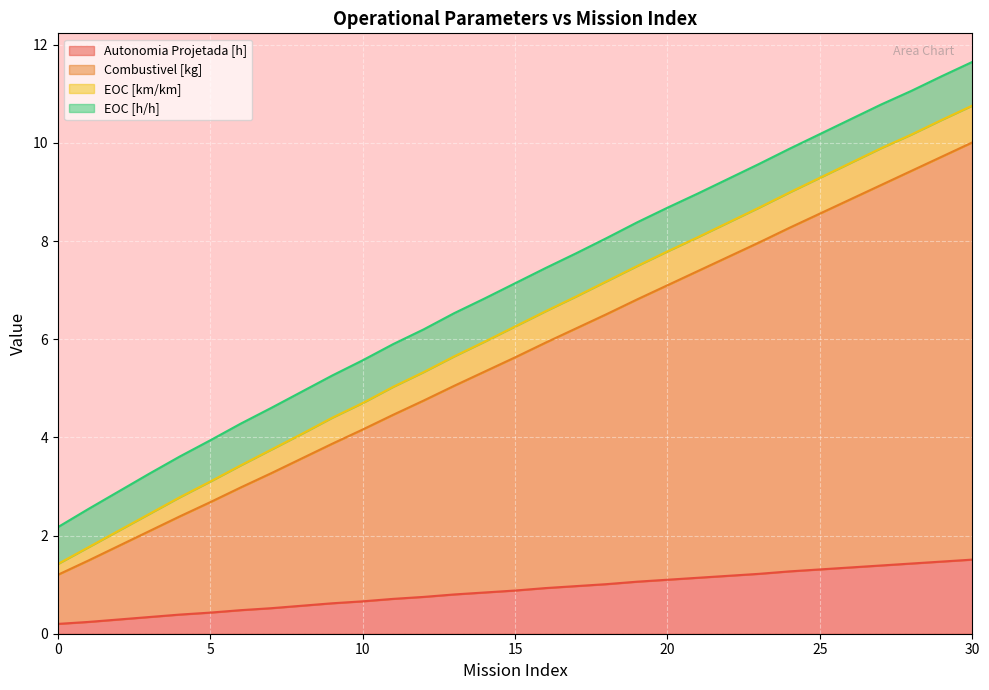

True or false: Combustivel [kg] and Autonomia Projetada [h] intersect in this chart.

False